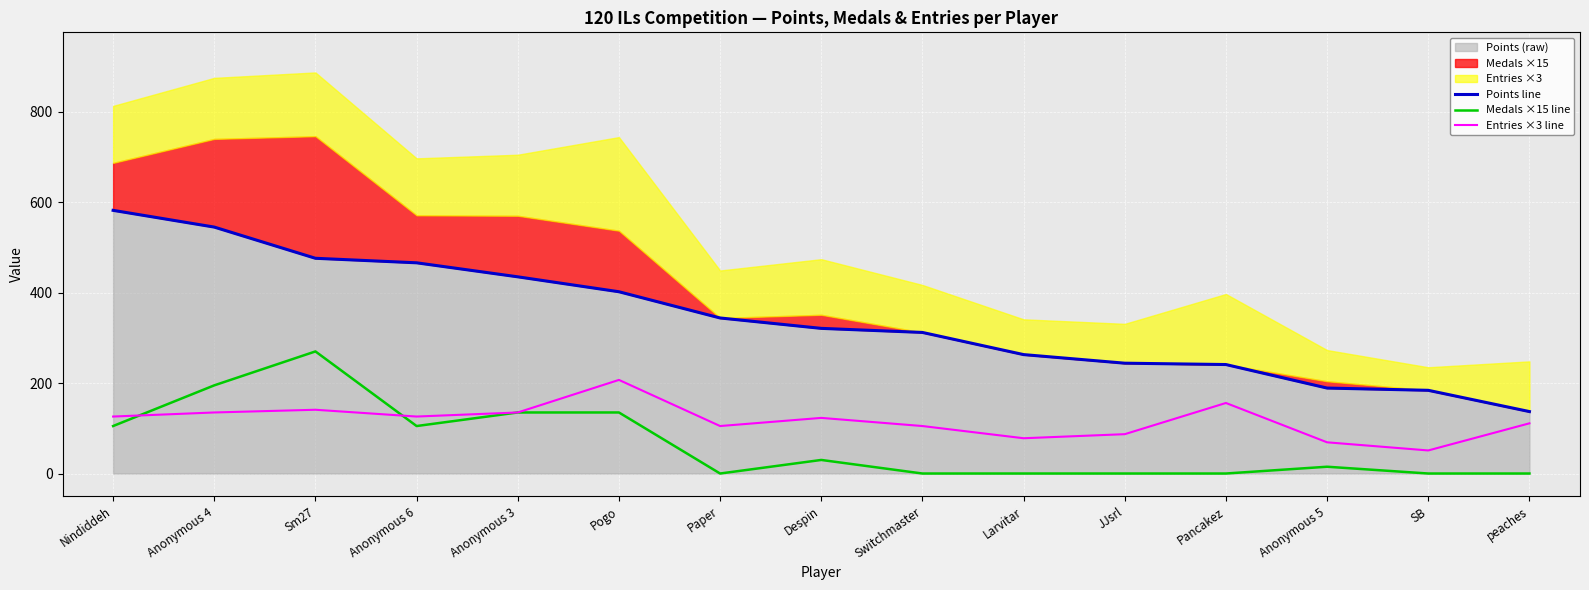

List the series in order of their peak value, highest first.

Points line, Medals ×15 line, Entries ×3 line